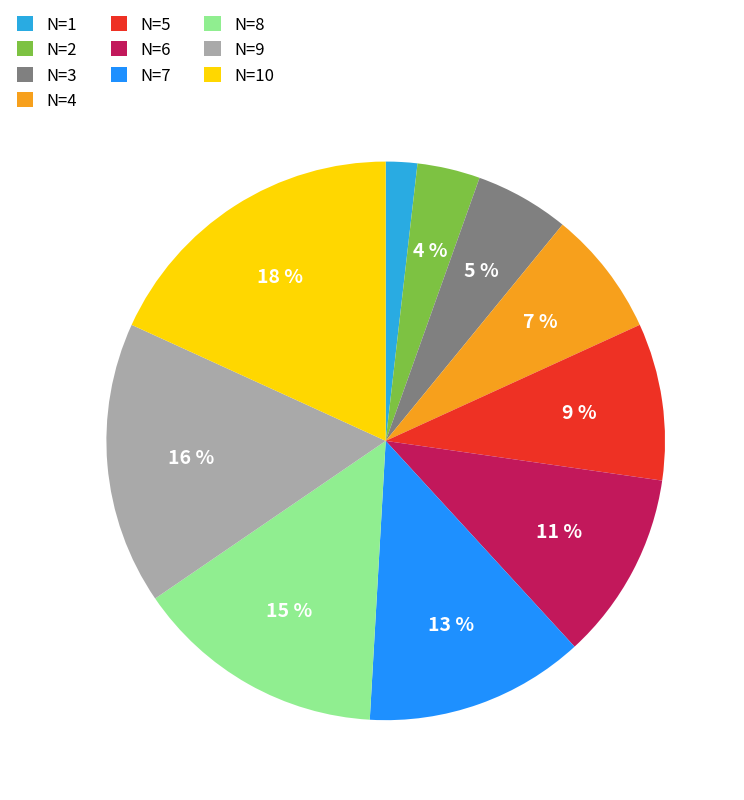

To the nearest percent, what is the difference between the largest and smallest slice percentages?

16%